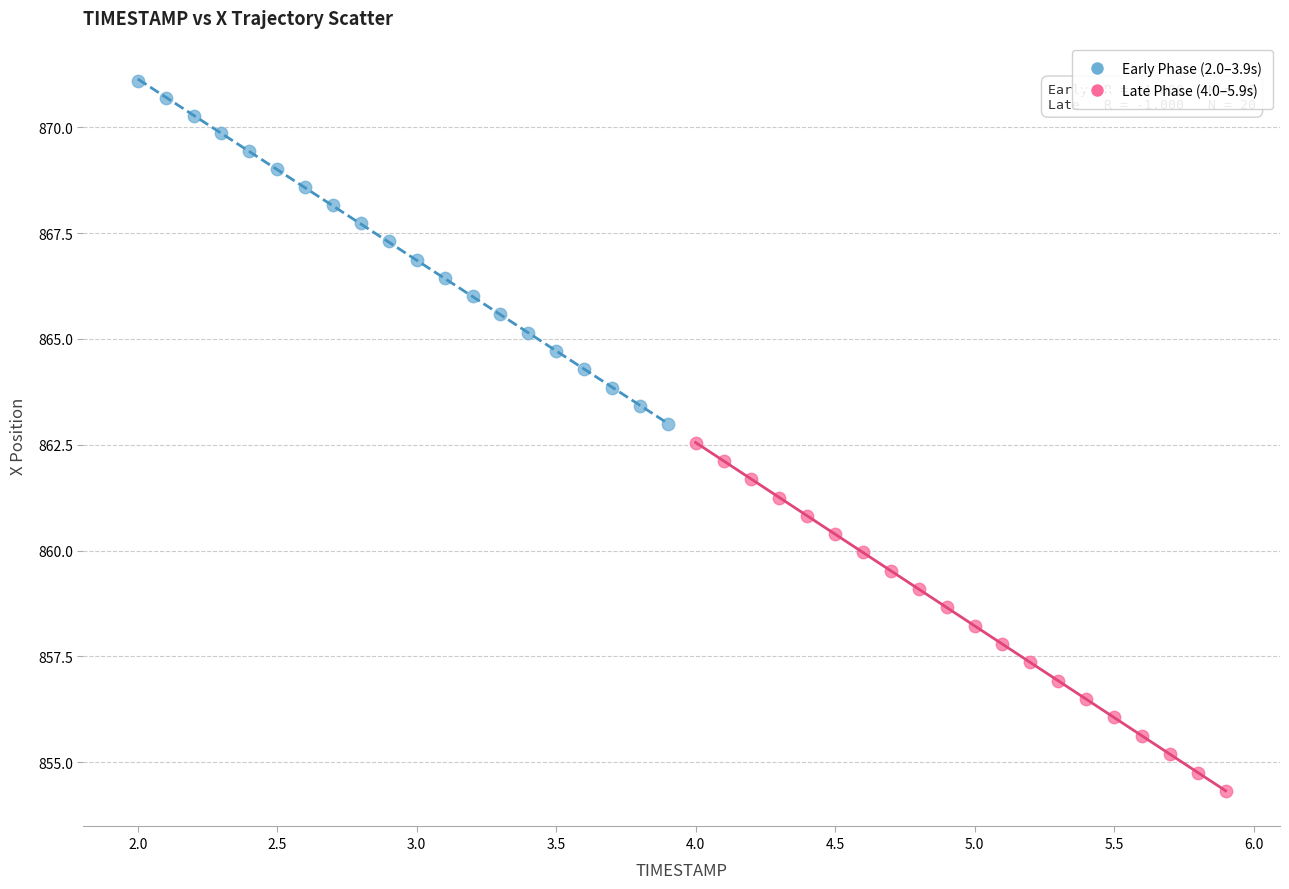

Which series has the widest spread of Y values?

Late Phase (4.0–5.9s)